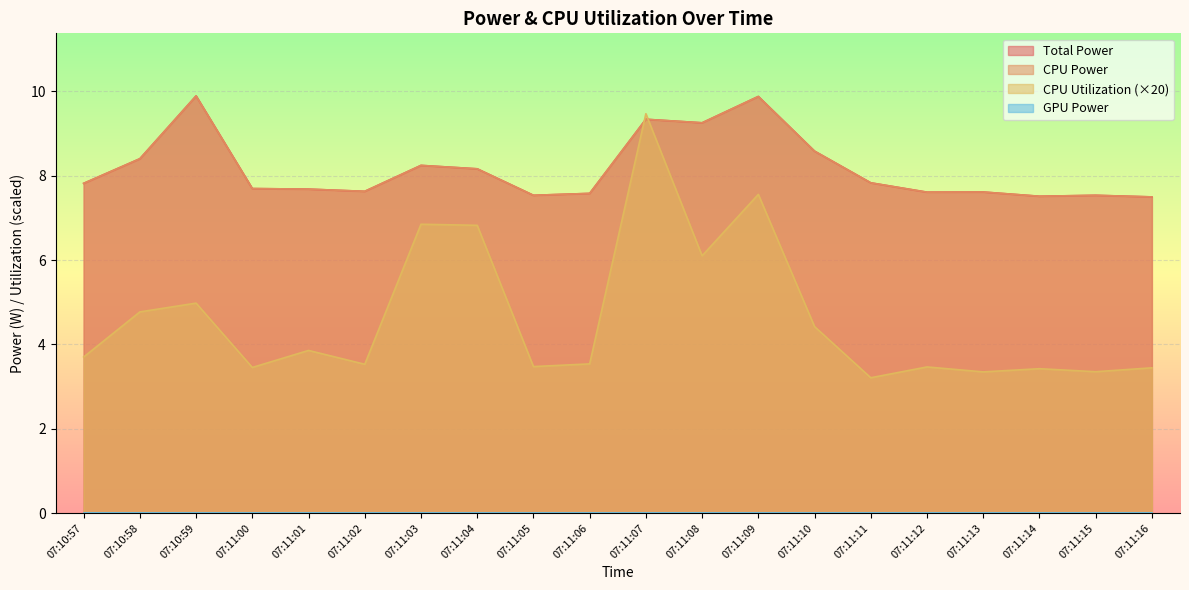

Where is the first local maximum for Total Power?

07:10:59